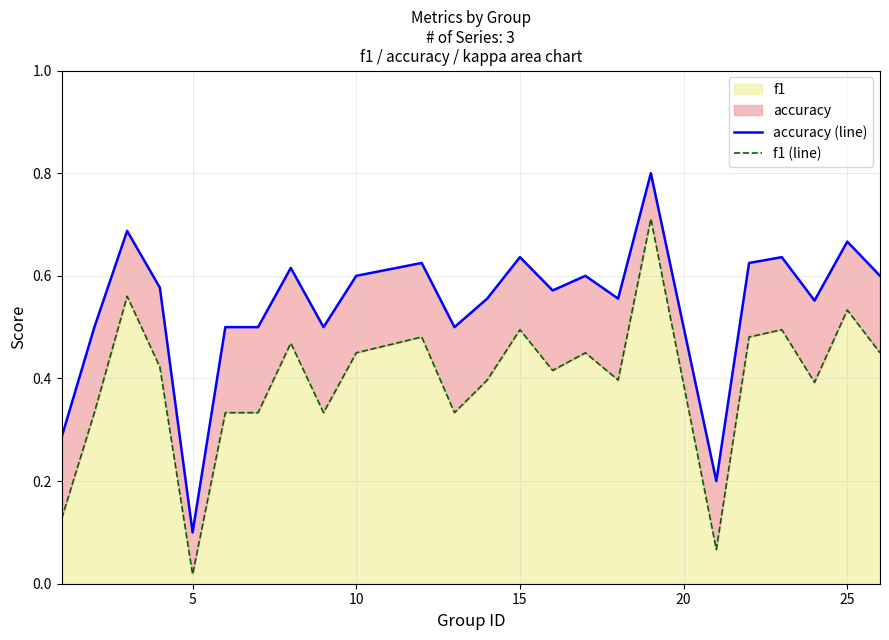

Count the accuracy (line) values in the range 0 to 1.

24